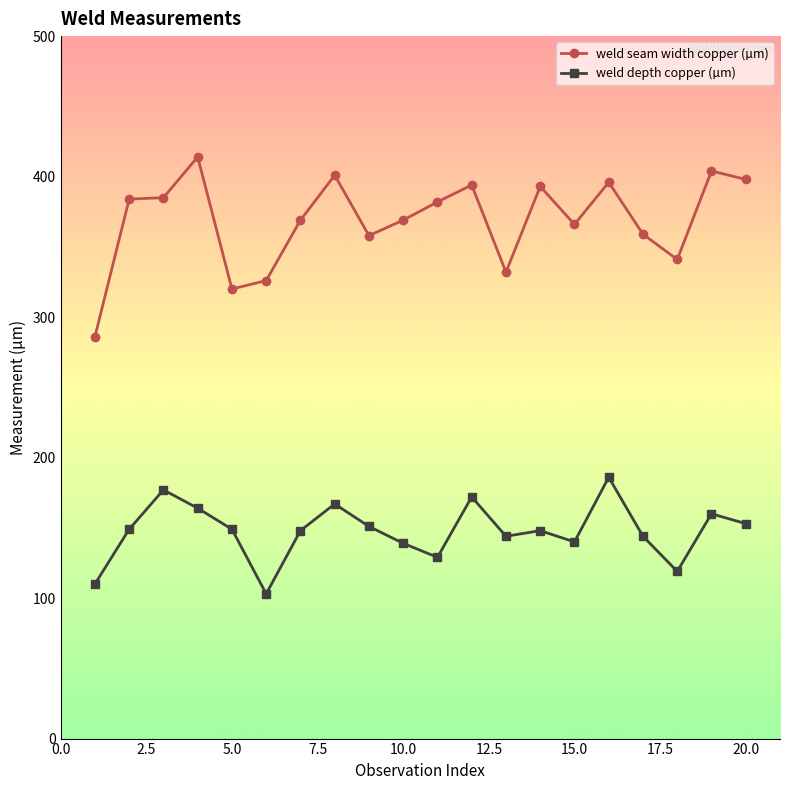

List the series in order of their overall mean, highest first.

weld seam width copper (µm), weld depth copper (µm)